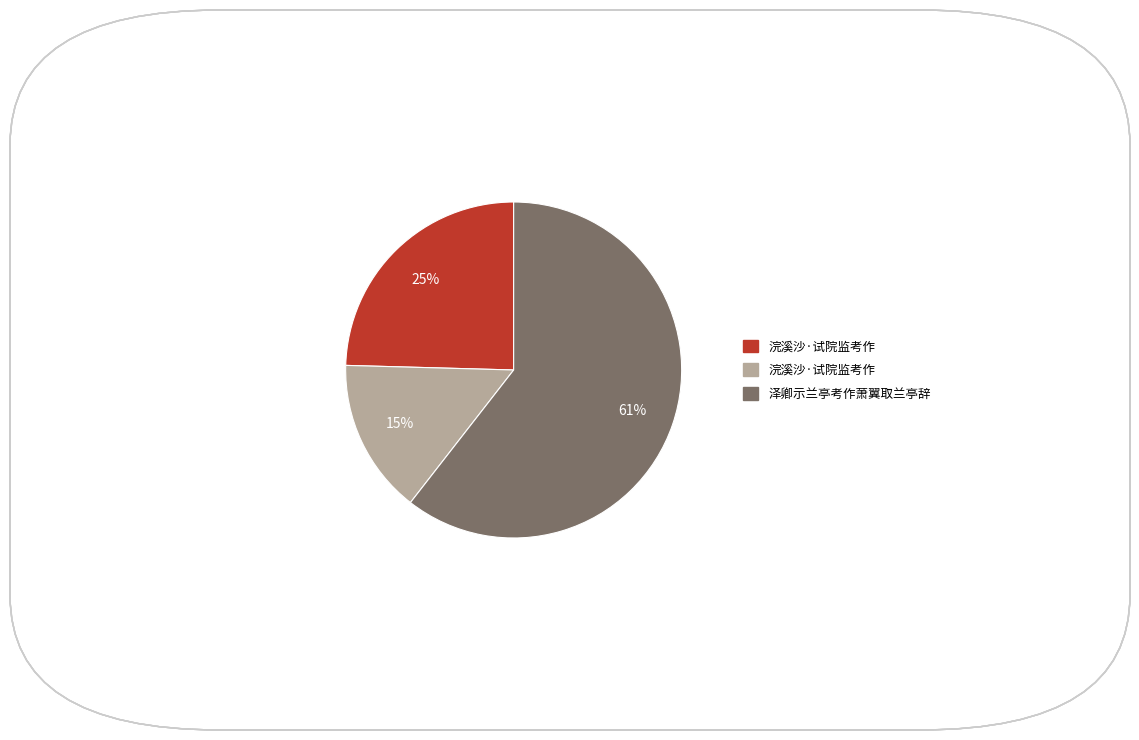

To the nearest percent, what is the average slice percentage?

33%